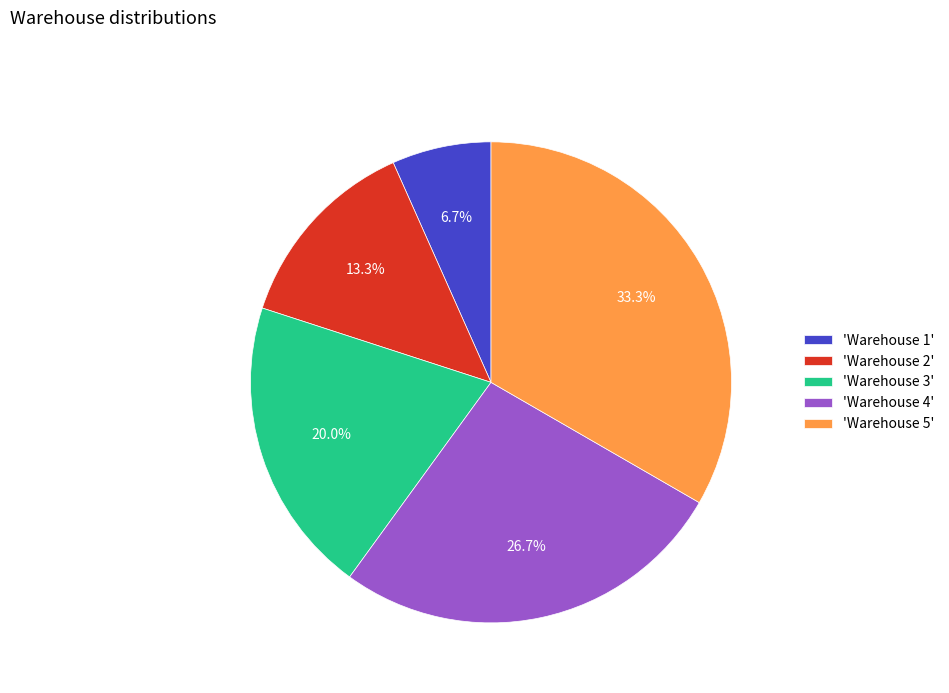

What percentage do 'Warehouse 5' and 'Warehouse 4' together represent?

60.0%